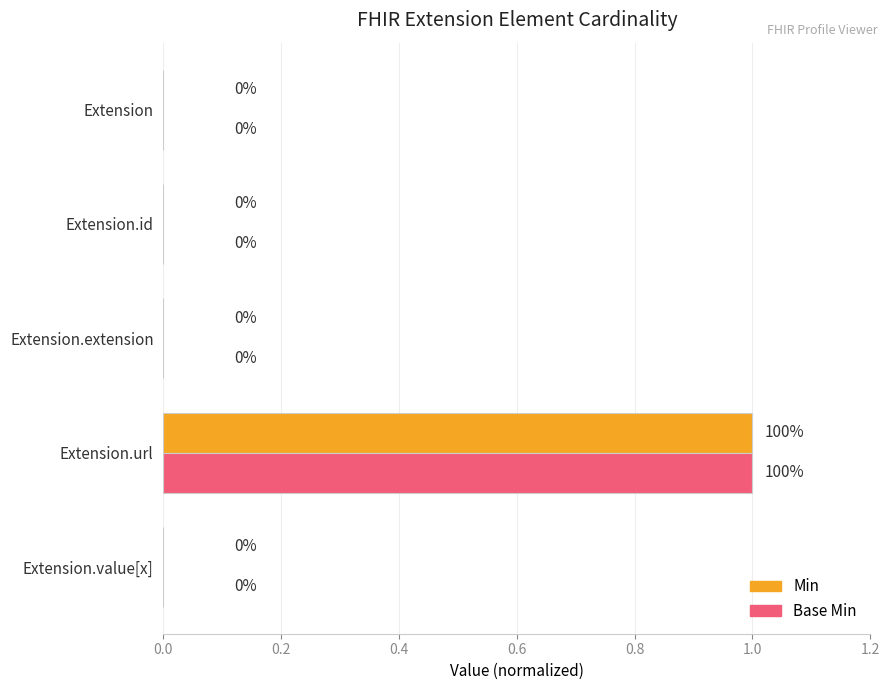

Which label corresponds to the largest value in the chart?

Extension.url